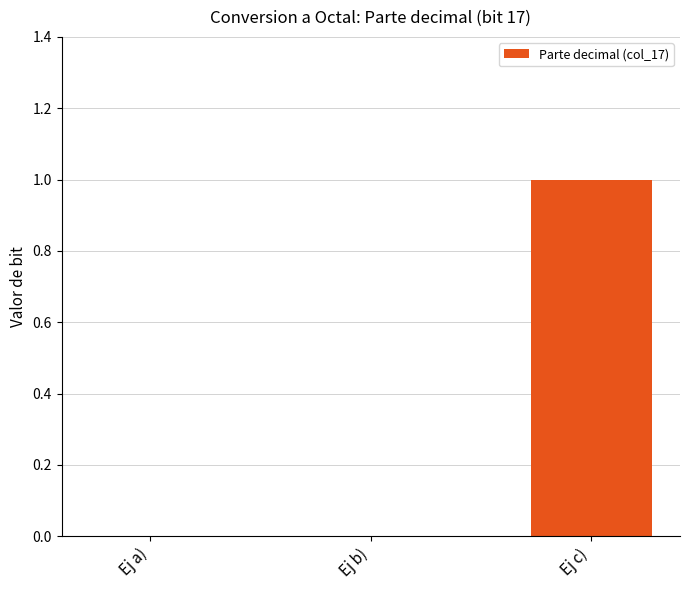

Reading left to right, what are all the values shown in this chart?

Ej a)=0	Ej b)=0	Ej c)=1